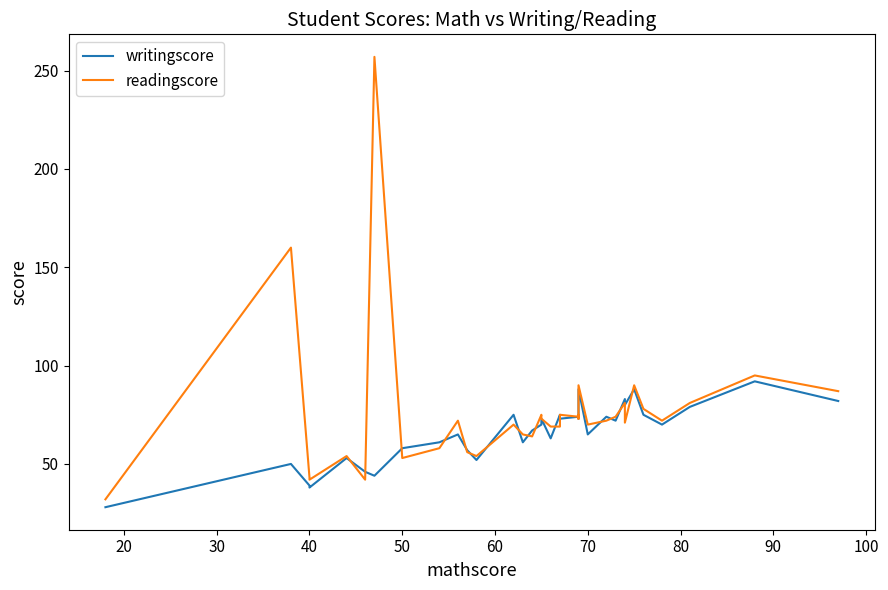

Is the value of readingscore at 40 greater than the value of writingscore at 21?

No